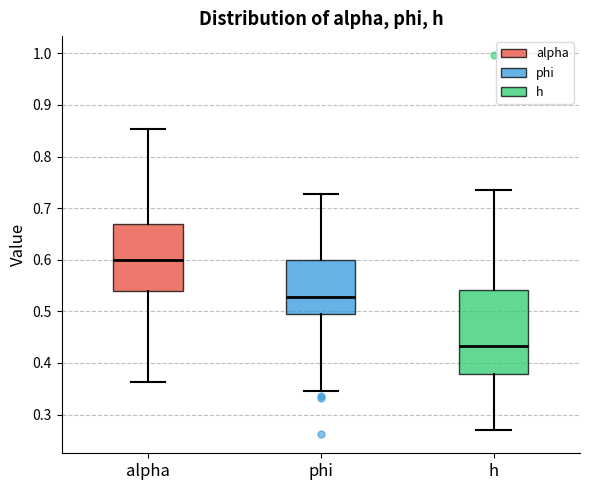

Which box has the highest median line?

alpha